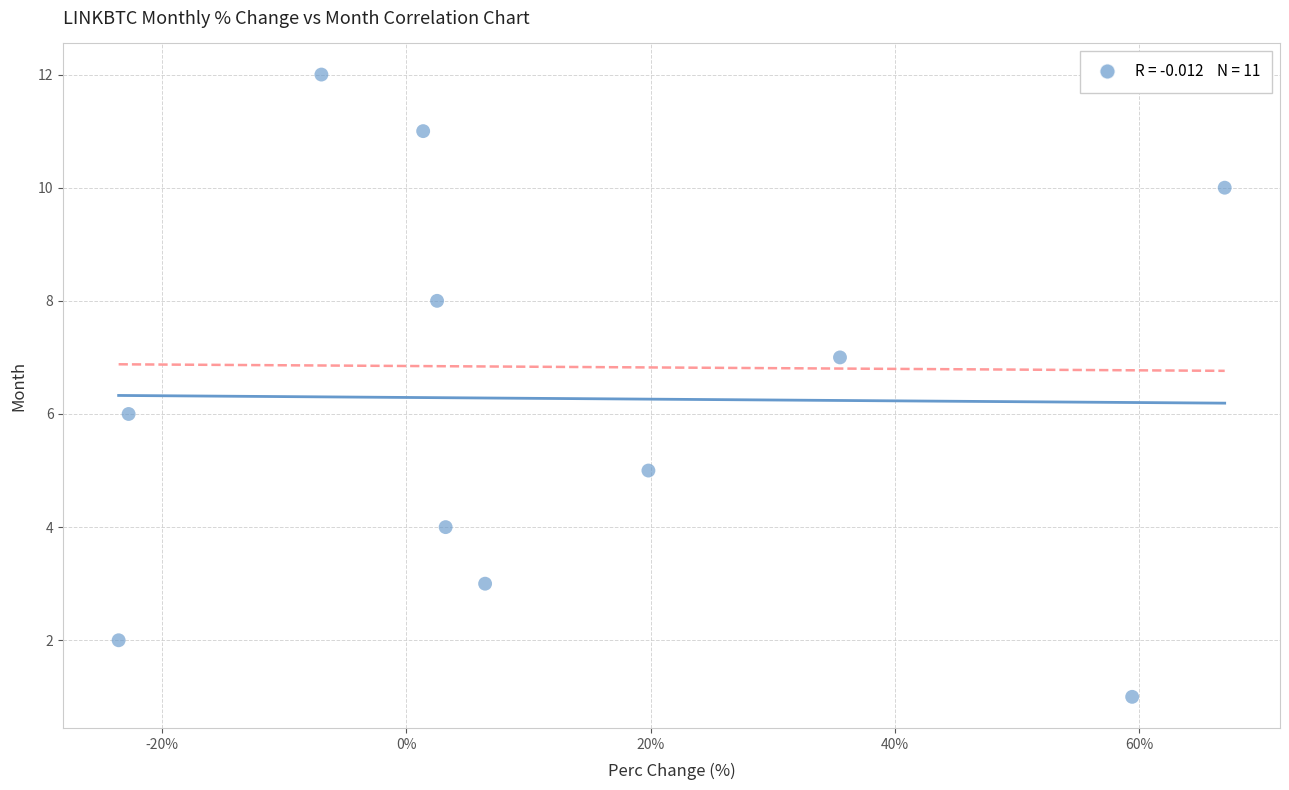

What is the range of Y values (max minus min)?

11